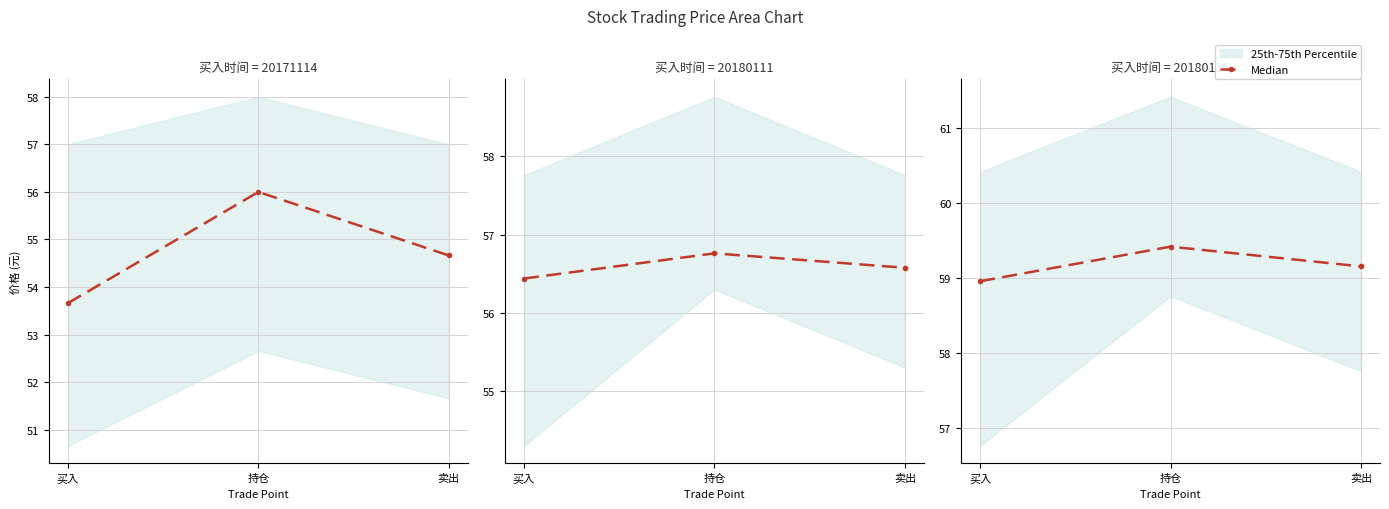

What is the maximum value shown in the chart?

59.4